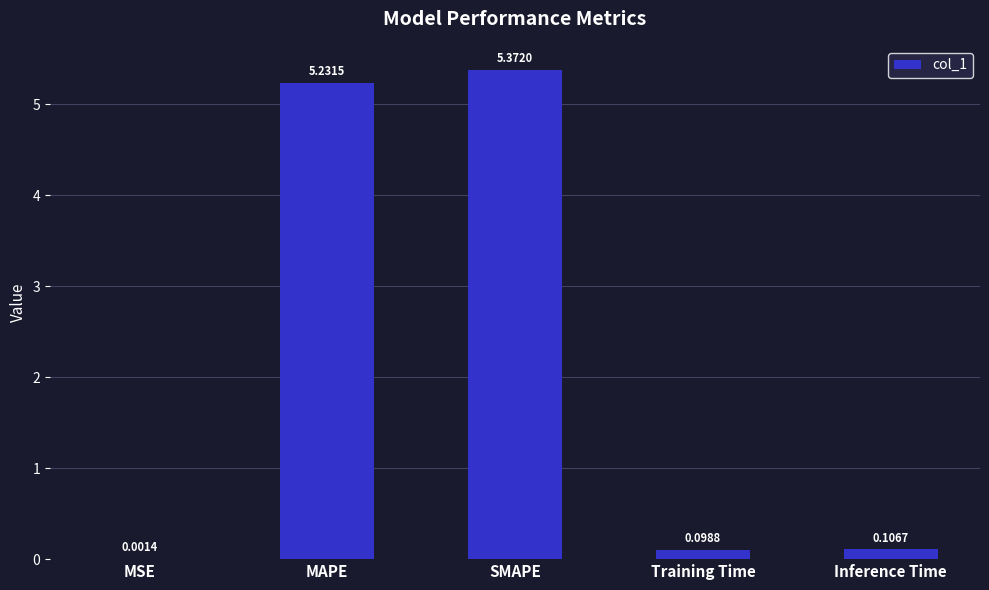

What is the sum of all values?

10.8